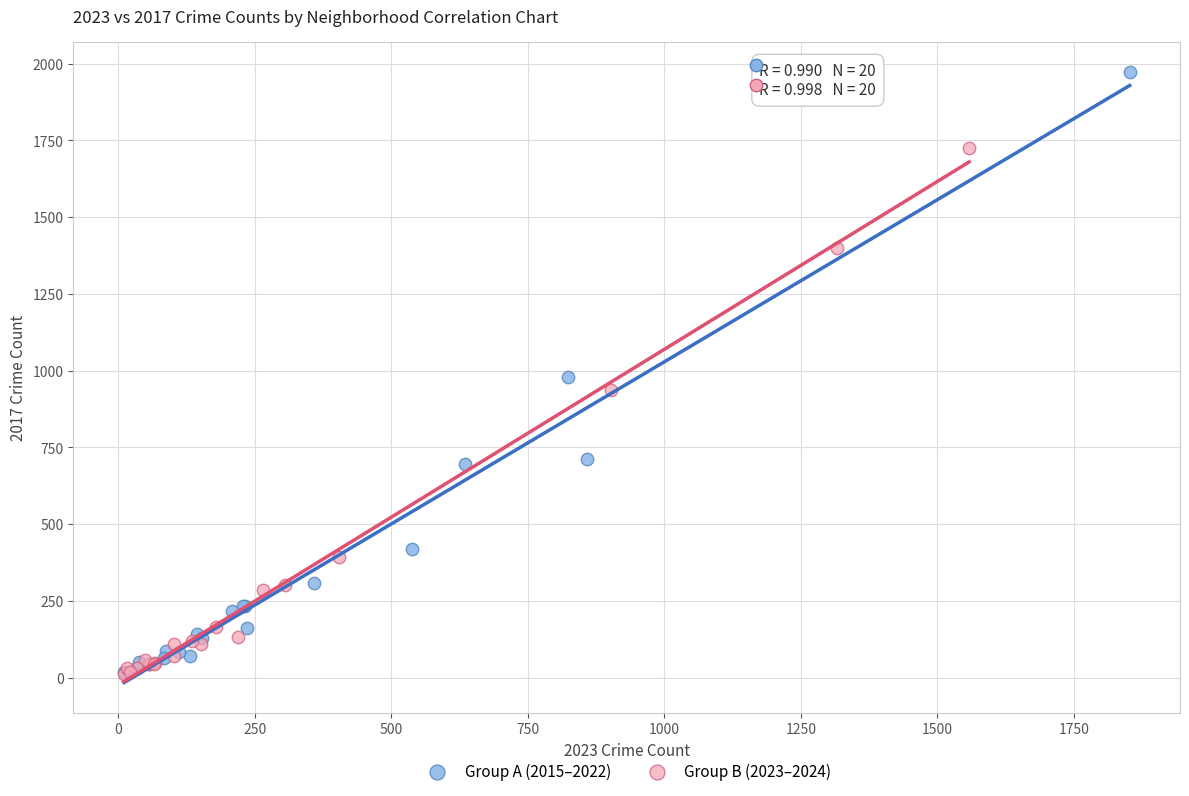

Which series contains the highest Y value?

Group A (2015–2022)